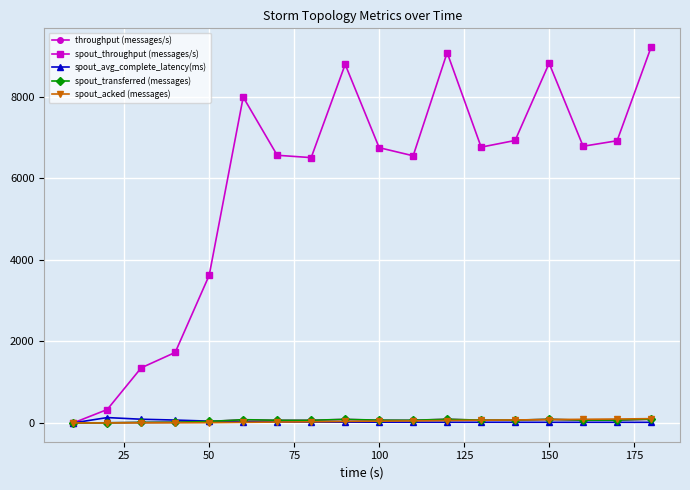

True or false: spout_transferred (messages) has more than 1 interior local peaks.

True